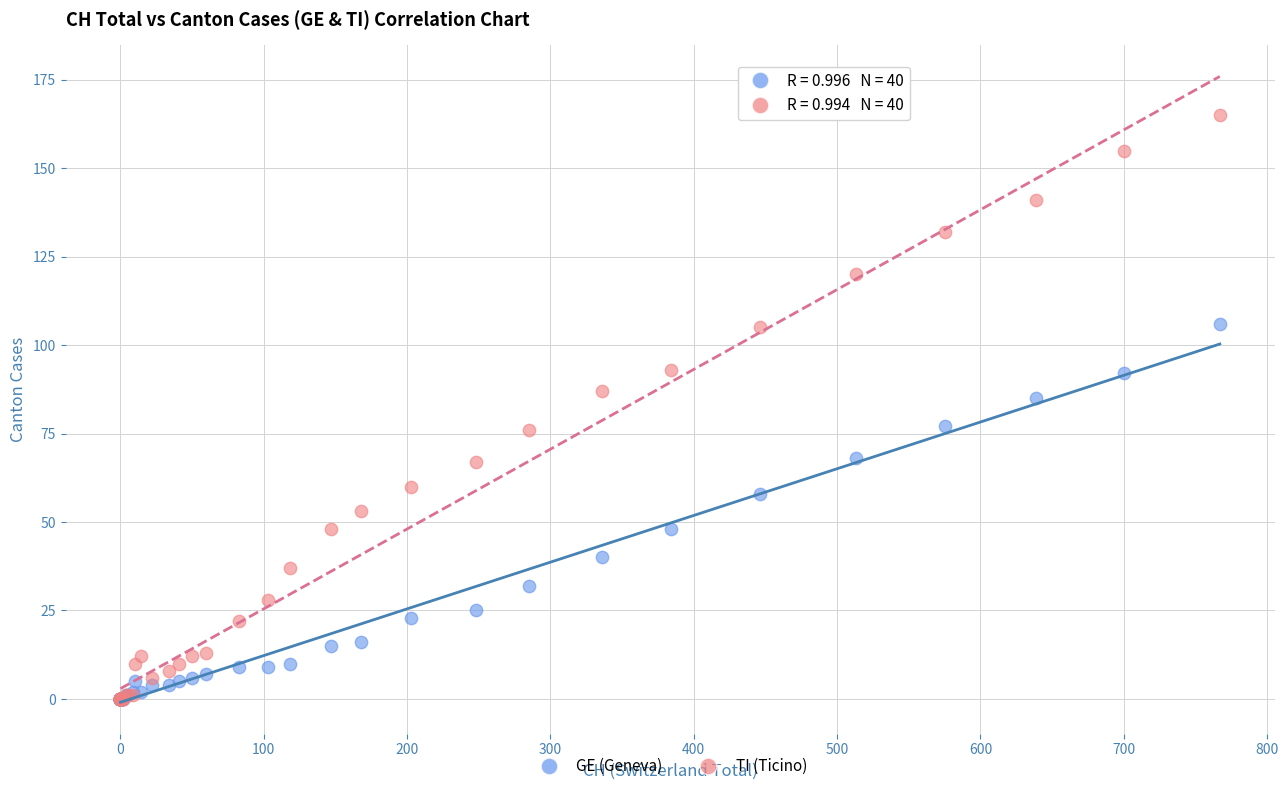

Which series contains the highest Y value?

TI (Ticino)